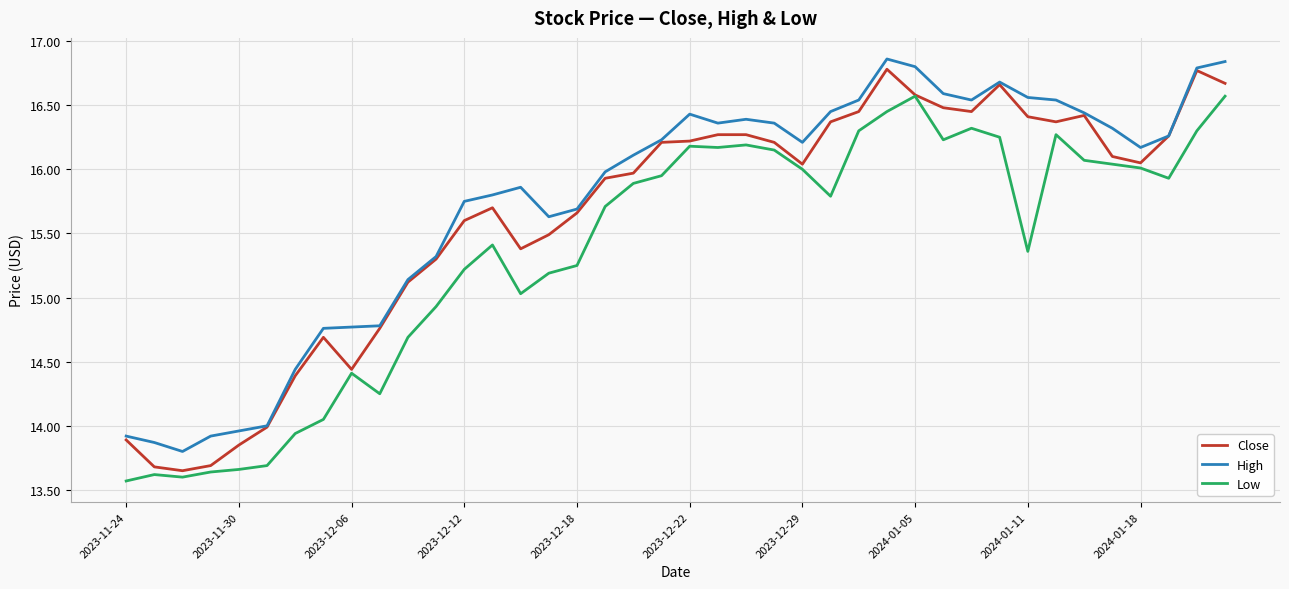

True or false: High and Low cross at least once.

False